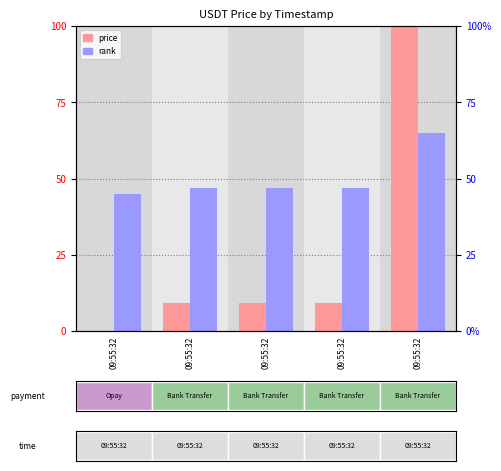

Rank the categories by rank value from lowest to highest.

09:55:32, 09:55:32, 09:55:32, 09:55:32, 09:55:32